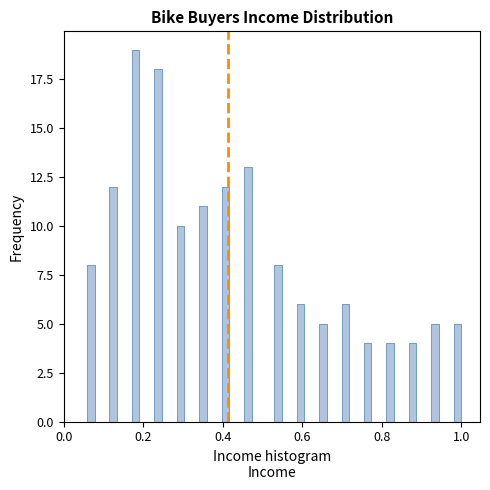

Read against the x-axis, roughly where is the centre of the tallest bar?

0.18